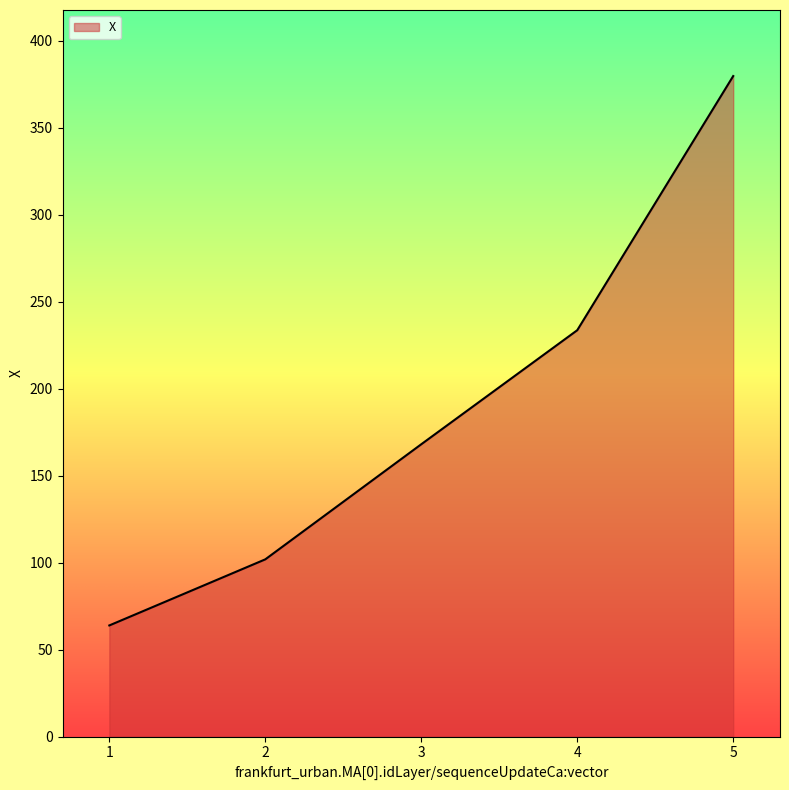

What is the difference between the maximum and second lowest values?

277.8